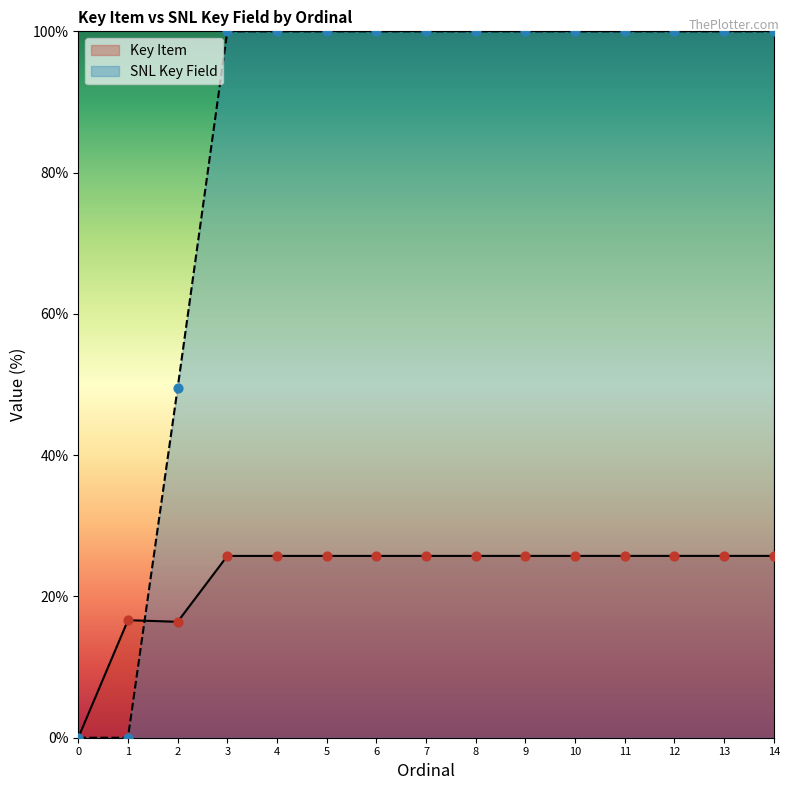

Which series reaches the minimum Y coordinate?

Key Item